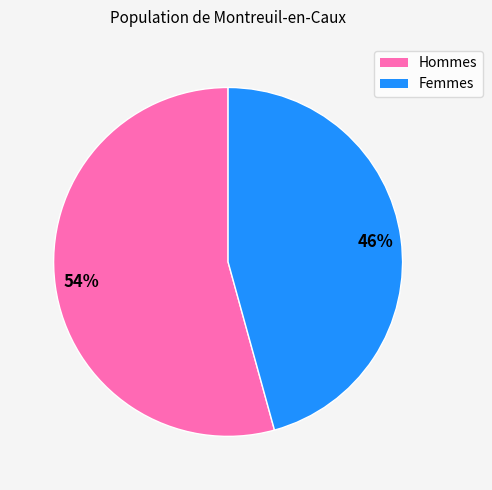

Is there a majority slice in this chart?

Yes